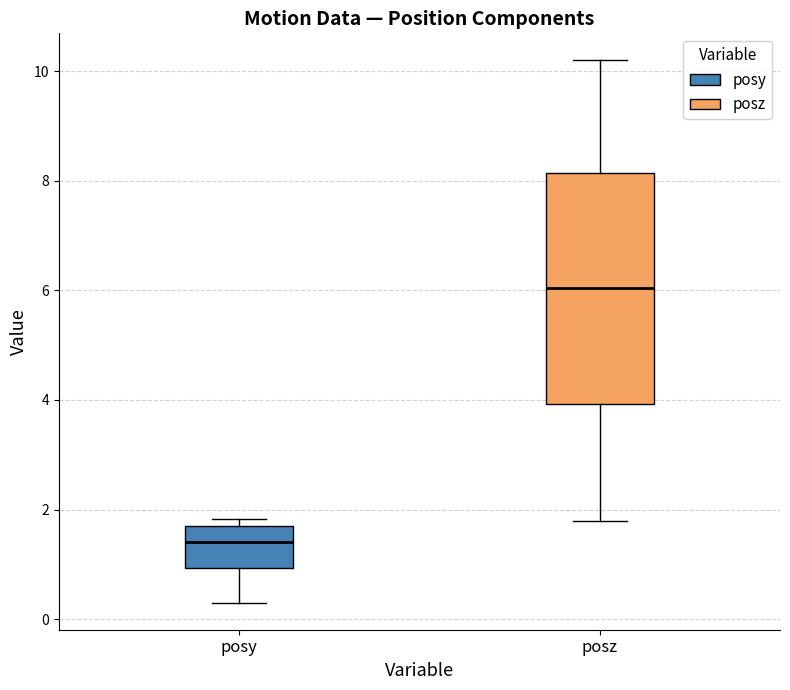

Which box has the highest median line?

posz